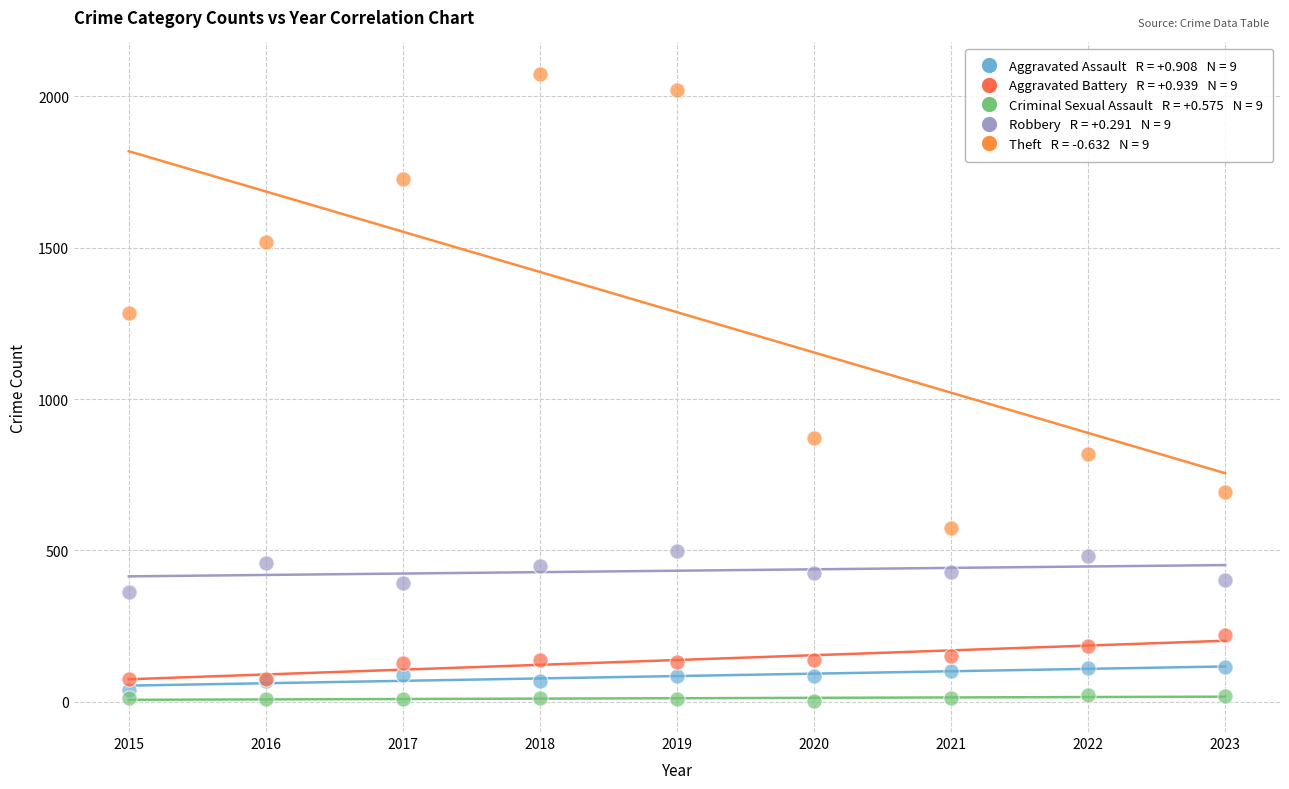

Across all series, what Y value is closest to 1039?

871